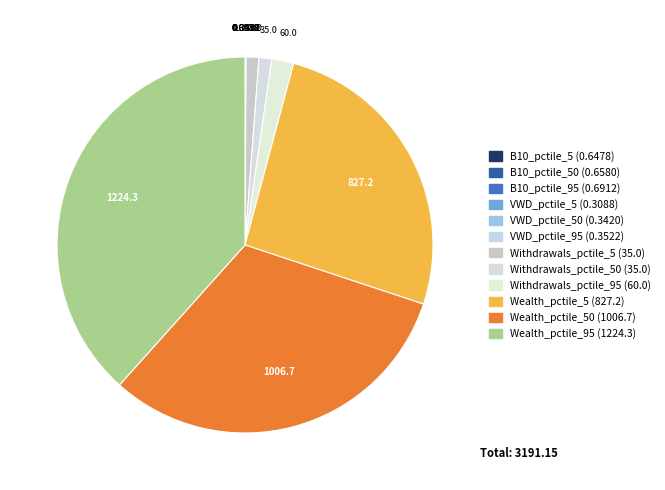

How many segments does this pie chart have?

12